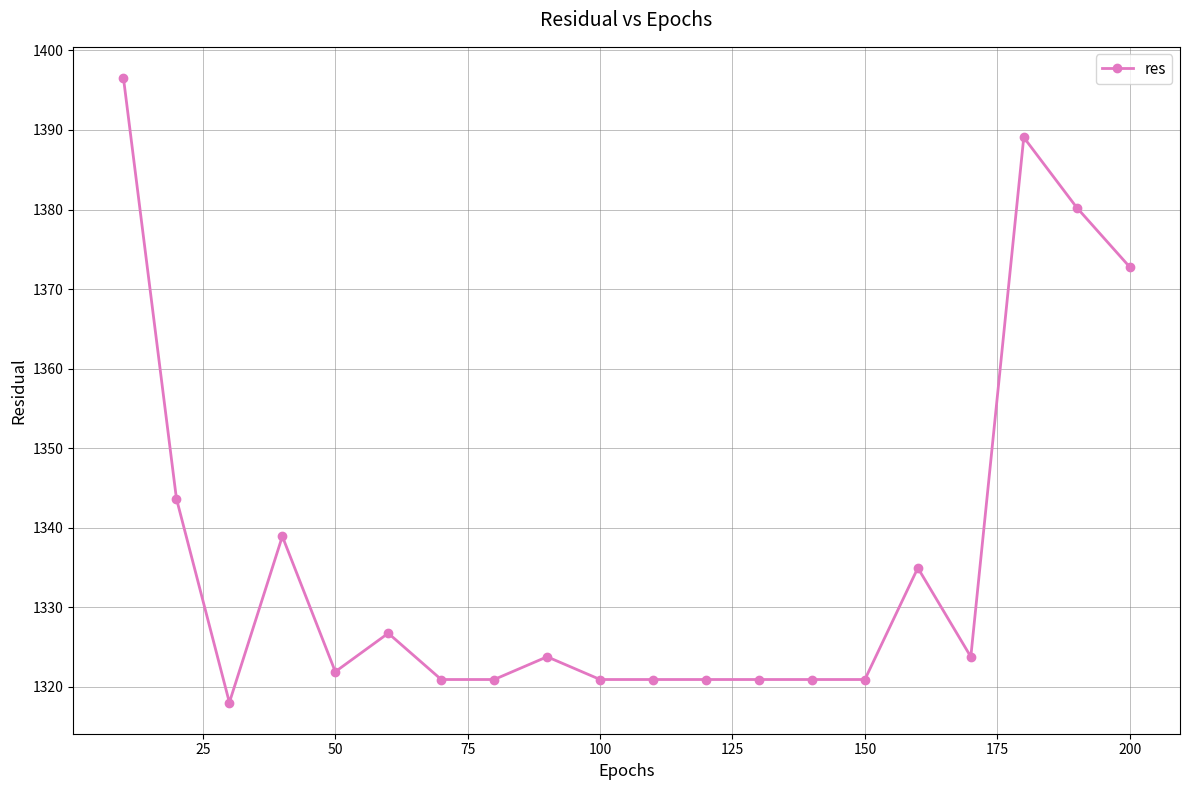

What is the value of the 9th point from the left?

1323.8